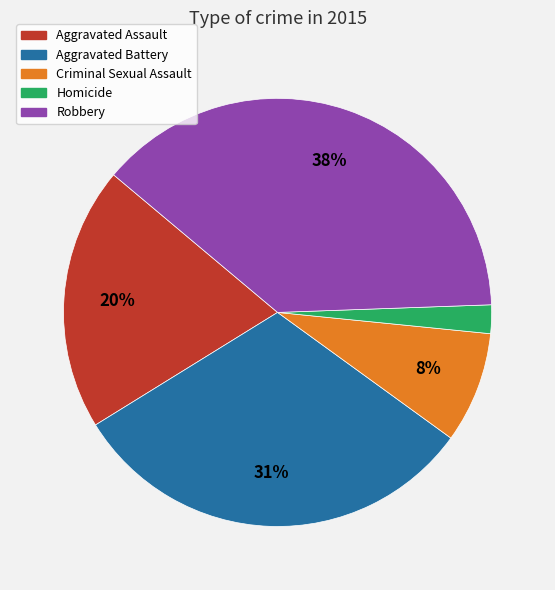

Which category has the smallest portion of the pie?

Homicide